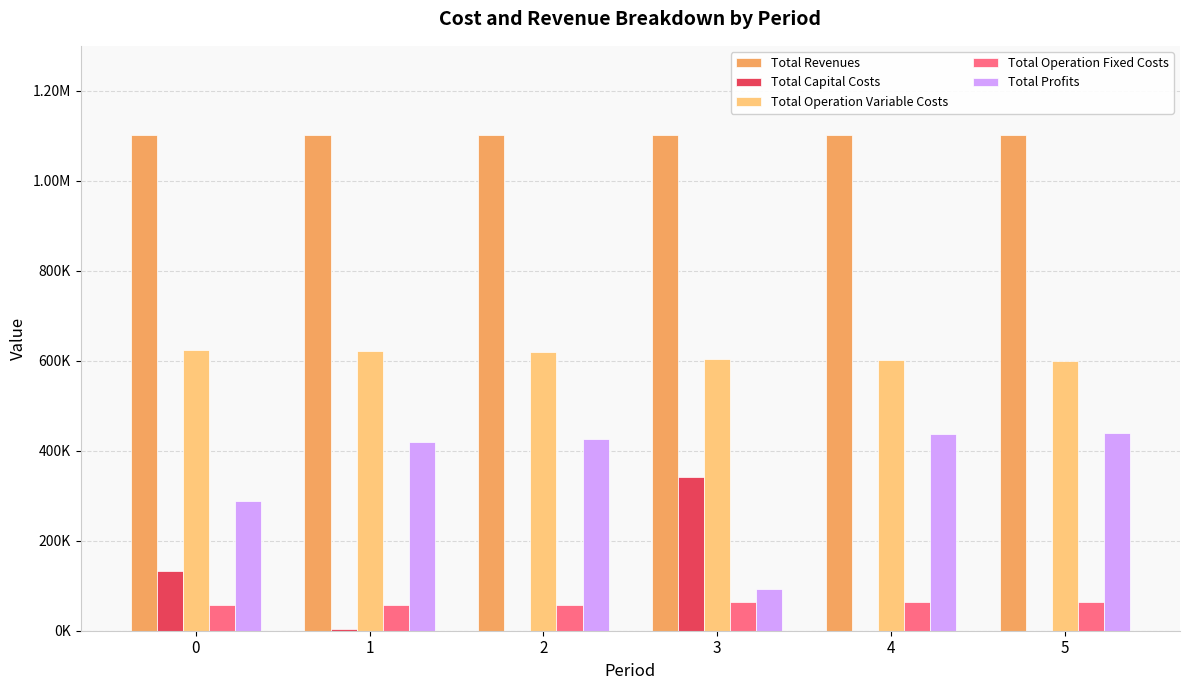

What are all the series names shown in the legend?

Total Revenues, Total Capital Costs, Total Operation Variable Costs, Total Operation Fixed Costs, Total Profits